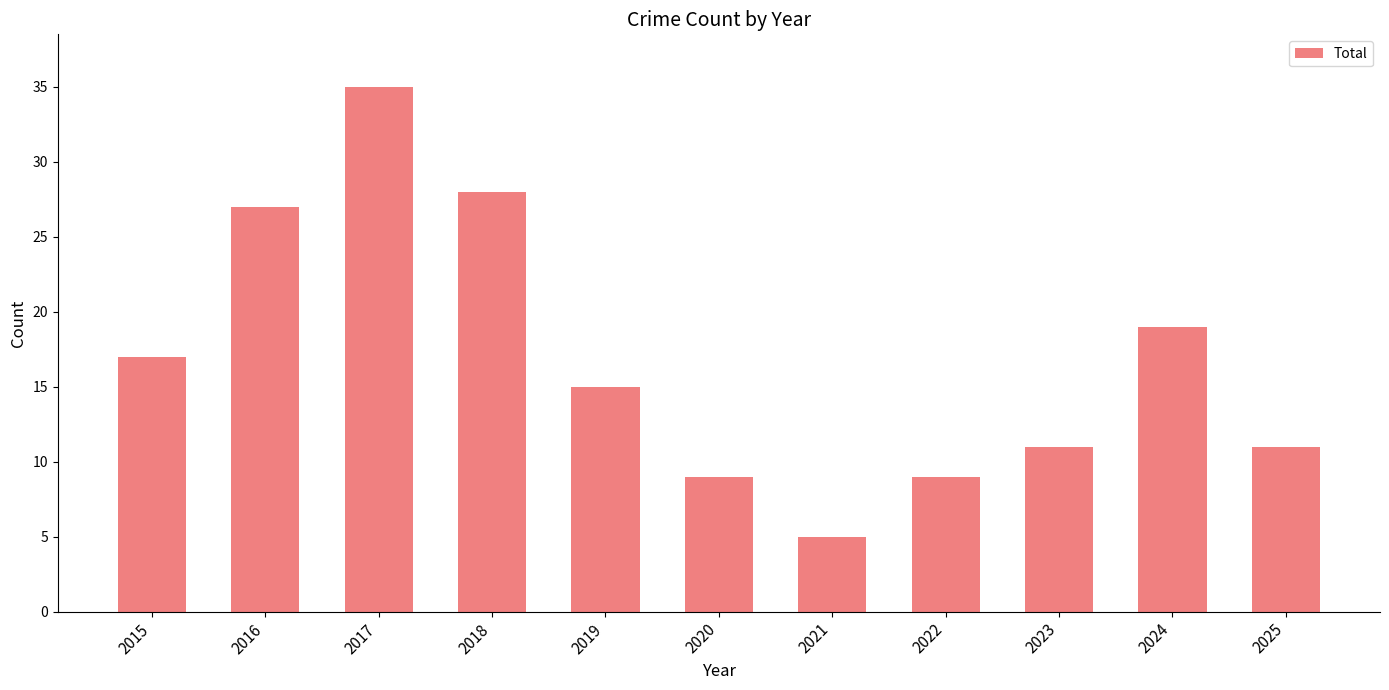

Is it true that the value at 2020 is 9?

True